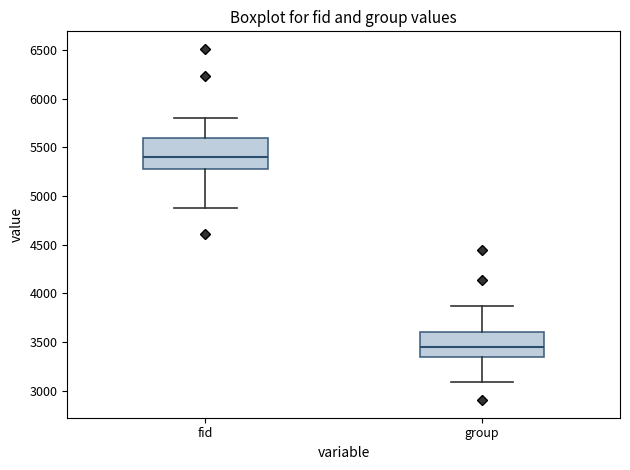

Reading left to right, transcribe this box plot: for each box, give where its median line is, the range the box spans, and where its two whiskers end, as read against the y-axis. The values are not printed on the chart, so give them approximately, as read against the axis.

fid: median 5400, box 5300 to 5600, whiskers 4900 to 5800
group: median 3450, box 3350 to 3600, whiskers 3100 to 3850